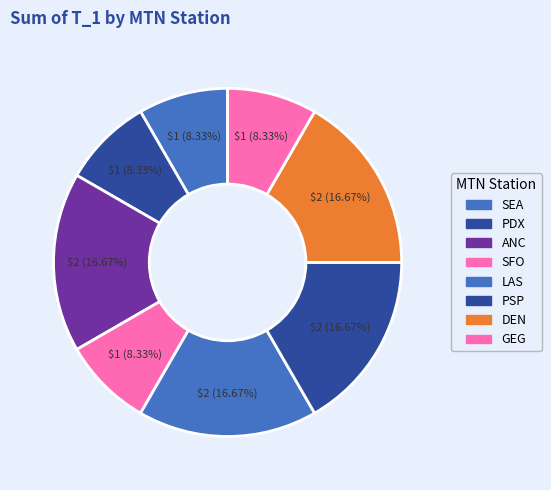

How many segments does this pie chart have?

8